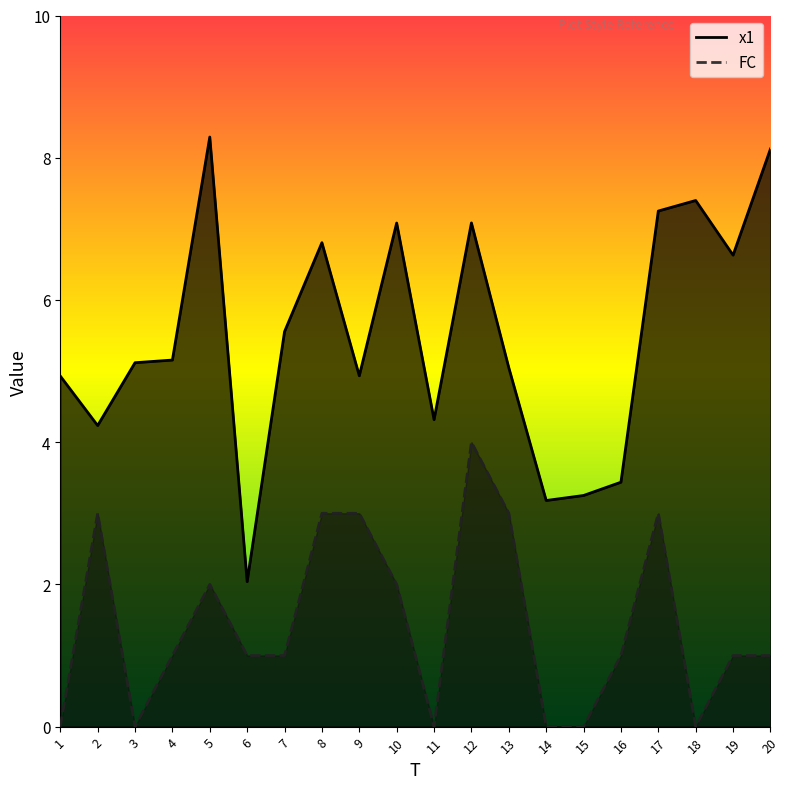

How many interior local valleys does the FC series have?

3